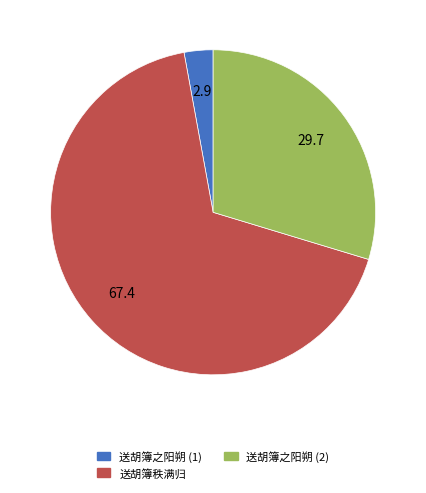

Is the sum of 送胡簿之阳朔 (2) and 送胡簿之阳朔 (1) greater than half?

No